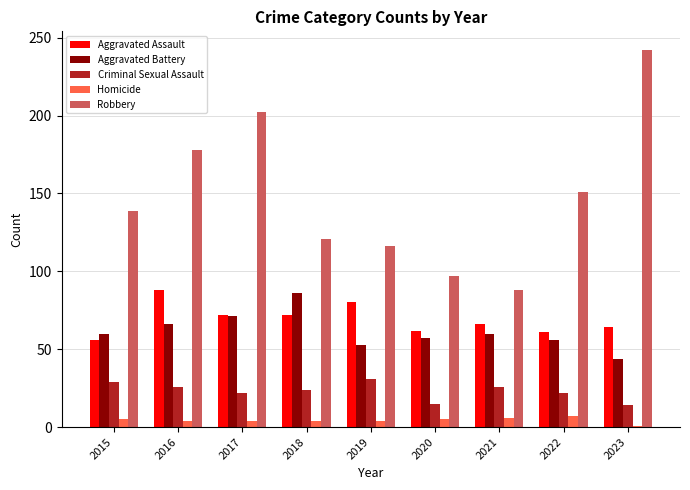

What is the total value across all series at 2015?

289